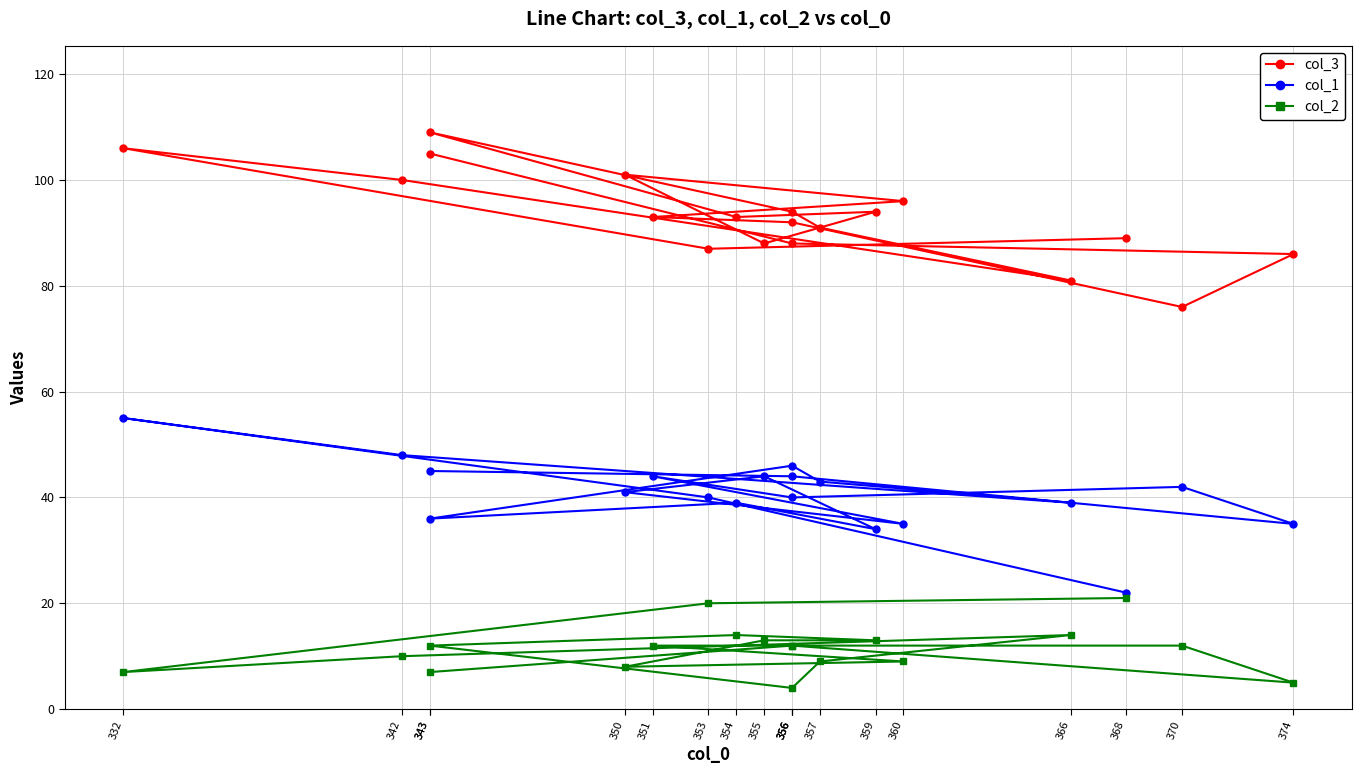

What is the difference between the second highest and second lowest values in the col_1 series?

14